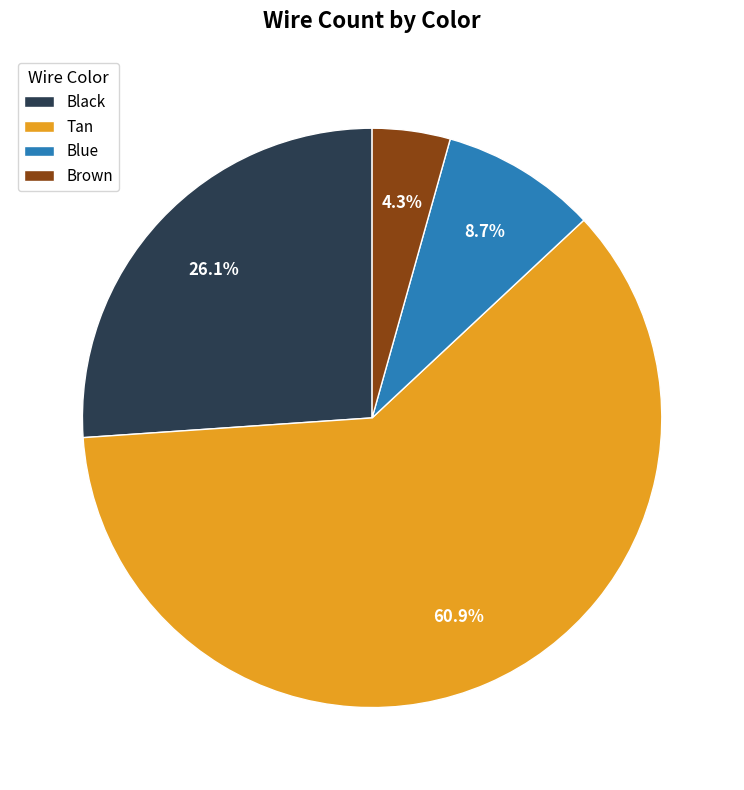

Rank the categories by value from lowest to highest.

Brown, Blue, Black, Tan